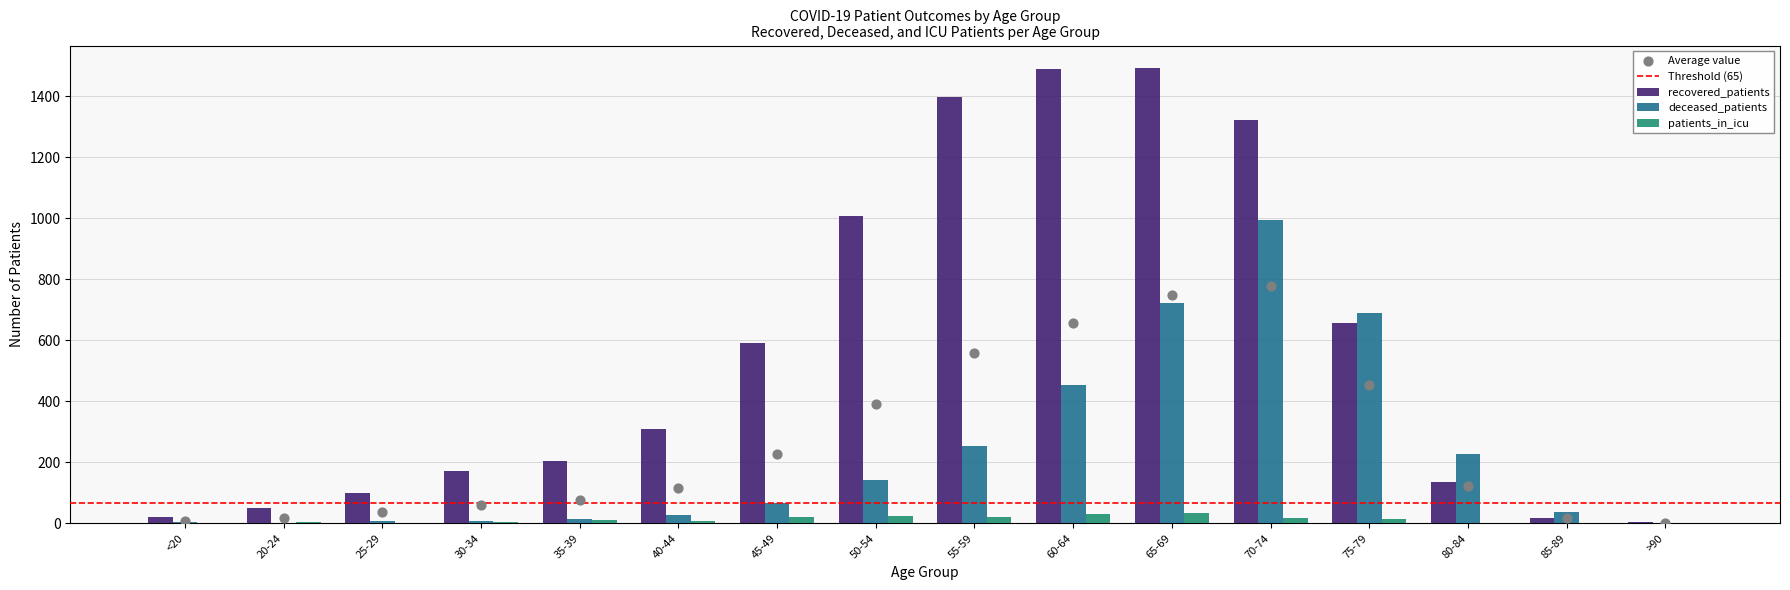

Which series reaches the maximum Y coordinate?

recovered_patients